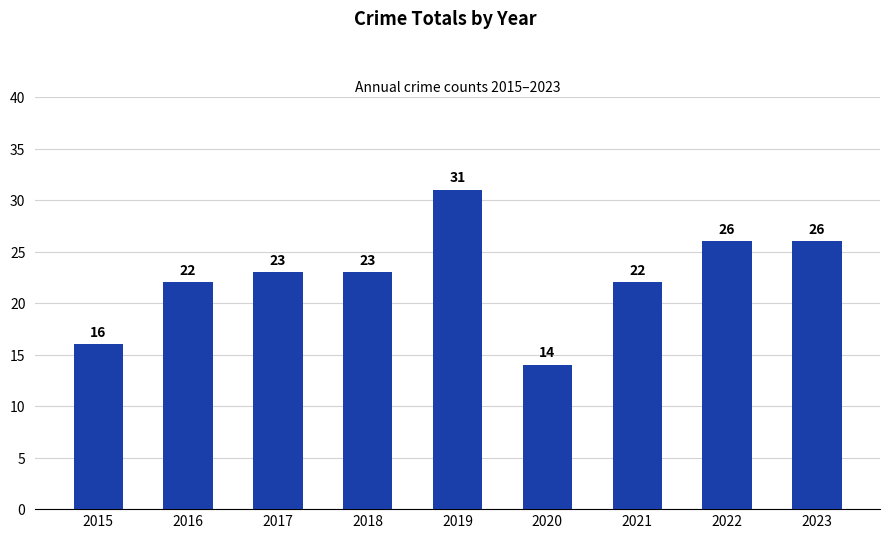

Are the bars grouped side by side (vs. stacked)?

No